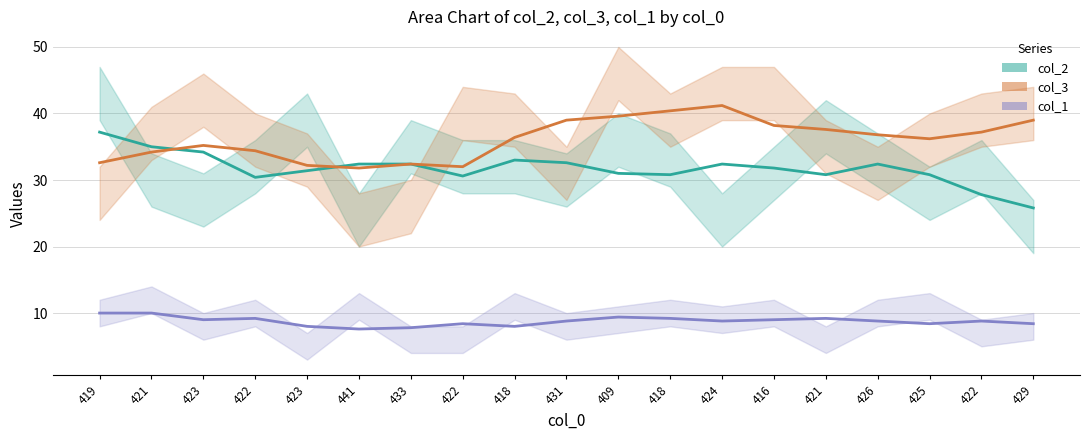

What is the maximum value for col_2?

37.2